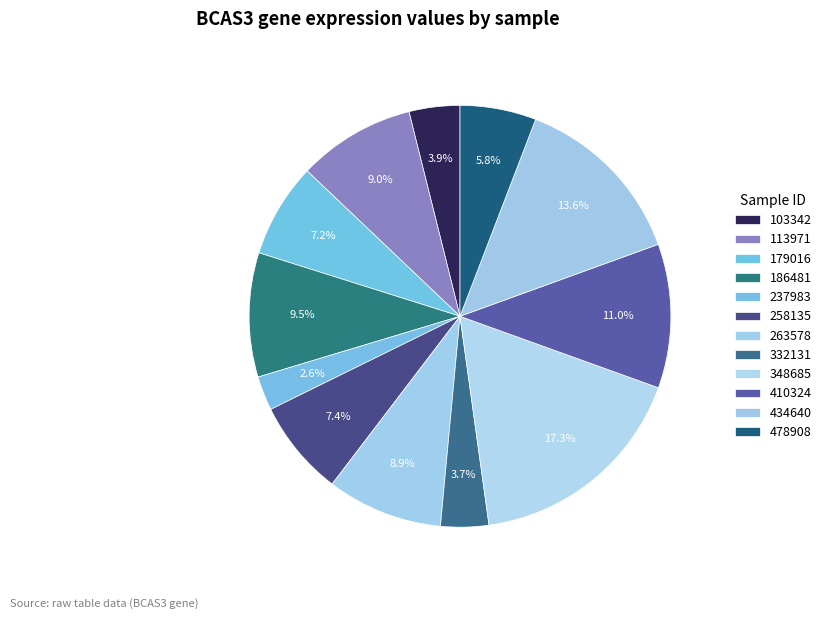

Rank the categories by value from lowest to highest.

237983, 332131, 103342, 478908, 179016, 258135, 263578, 113971, 186481, 410324, 434640, 348685